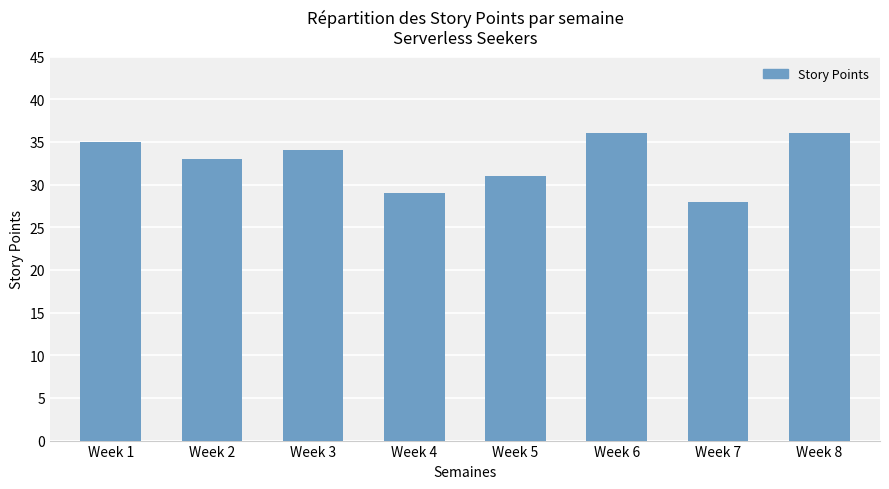

What is the ratio of the value at Week 2 to the value at Week 6?

0.9